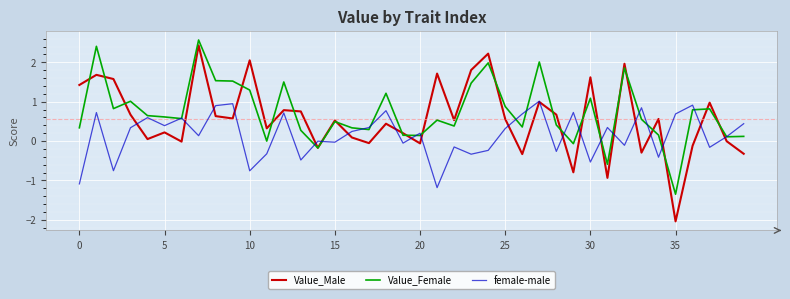

Which series has the largest range (max minus min)?

Value_Male